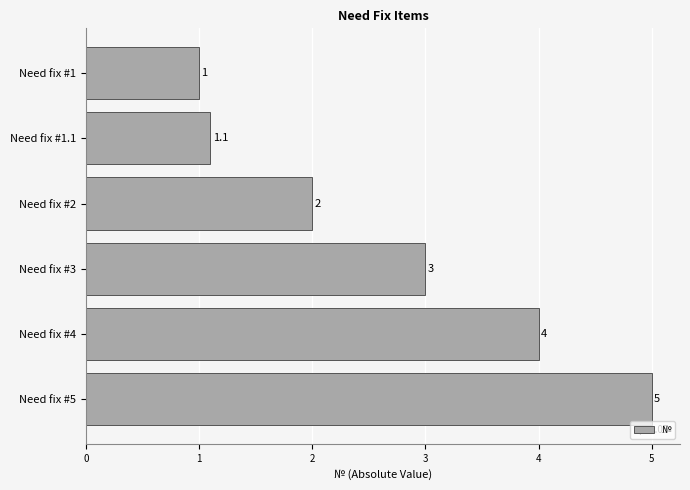

What is the difference between the maximum and minimum values?

4.0